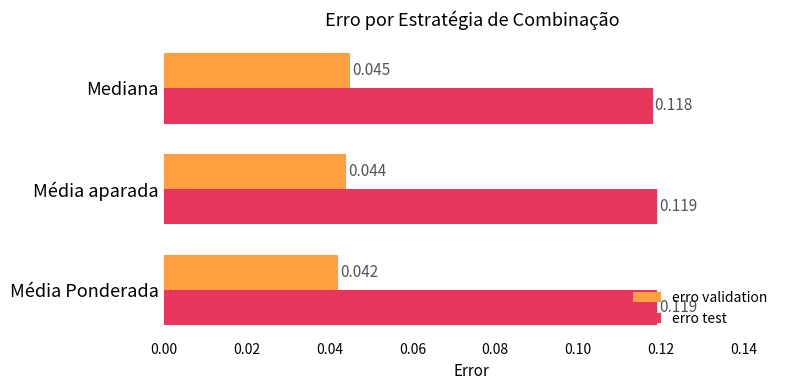

What are all the series names shown in the legend?

erro validation, erro test